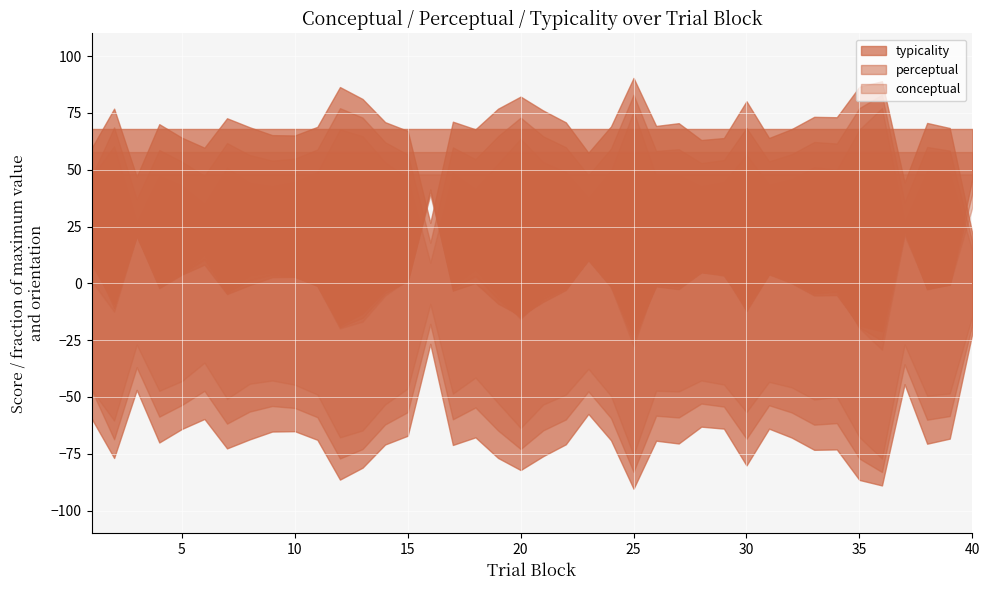

Which category has the highest value in the perceptual series?

36